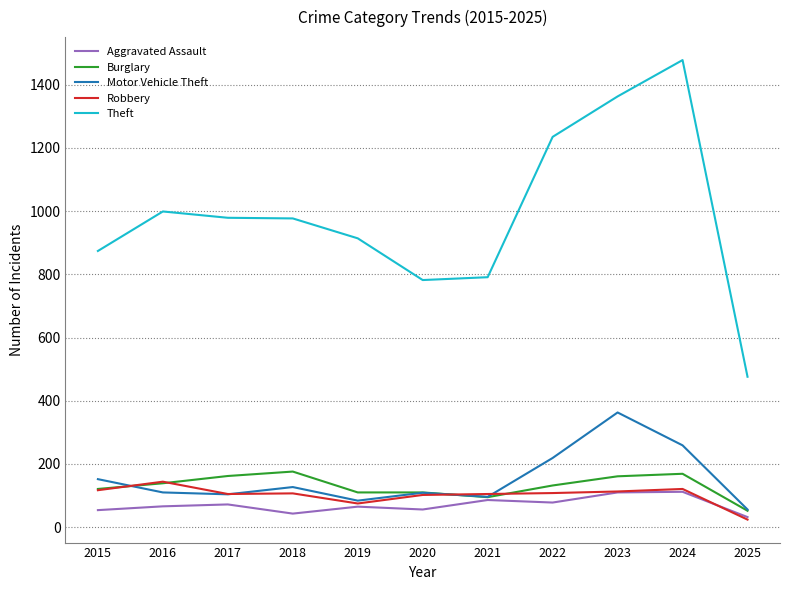

What are all the series names shown in the legend?

Aggravated Assault, Burglary, Motor Vehicle Theft, Robbery, Theft